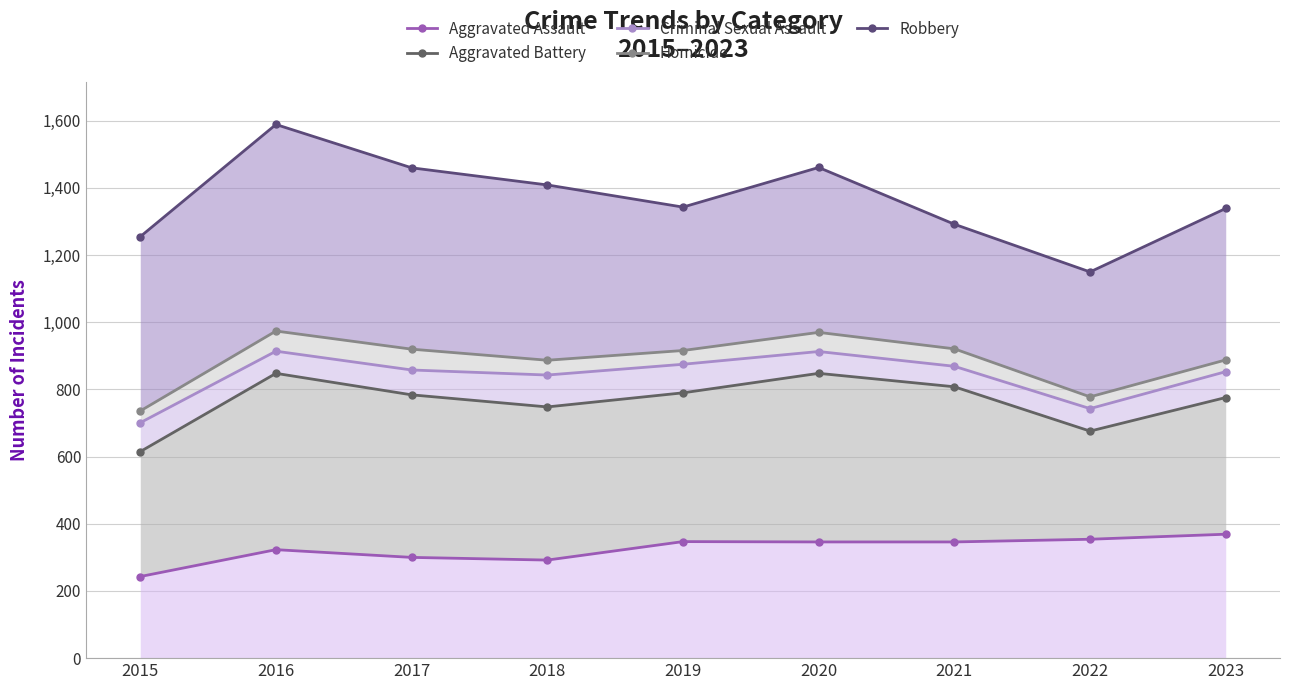

How many distinct data groups are displayed?

5